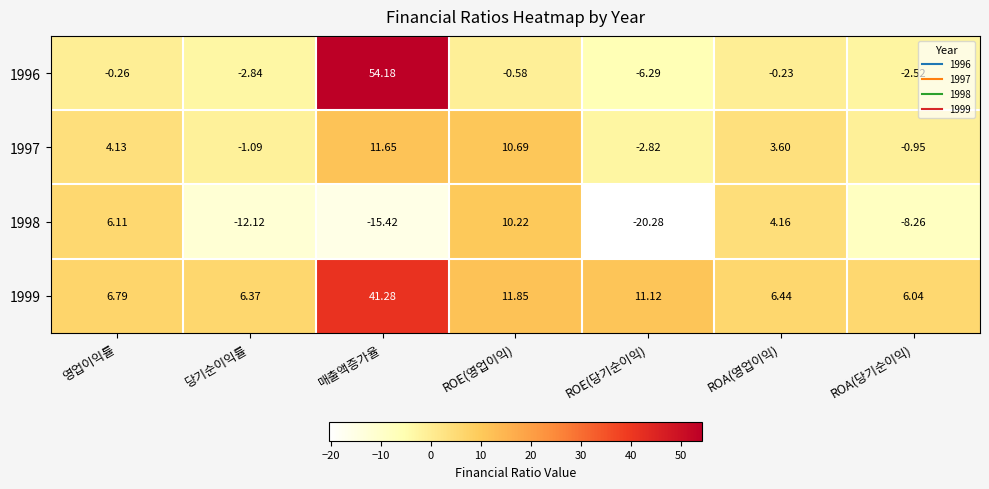

Where does the 1996 series first go above 0?

매출액증가율